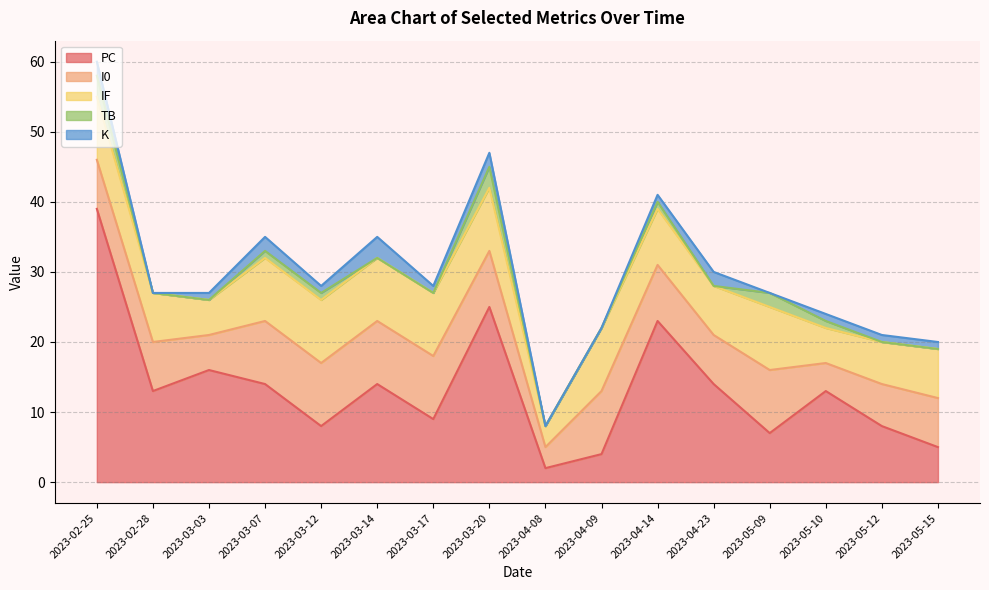

How many lines are shown in the chart?

5